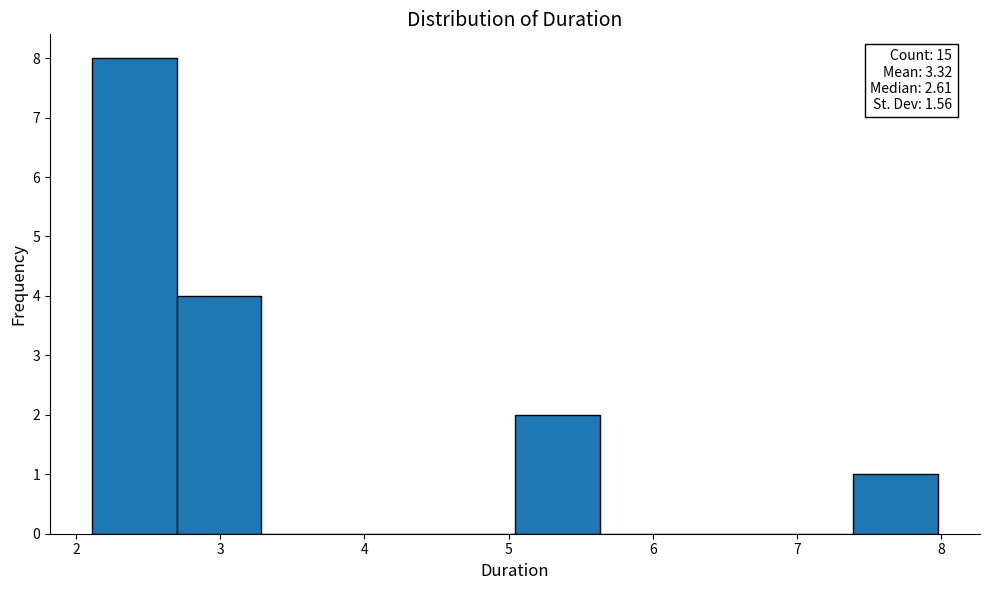

Which range on the x-axis has the tallest bar?

2.1 to 2.7